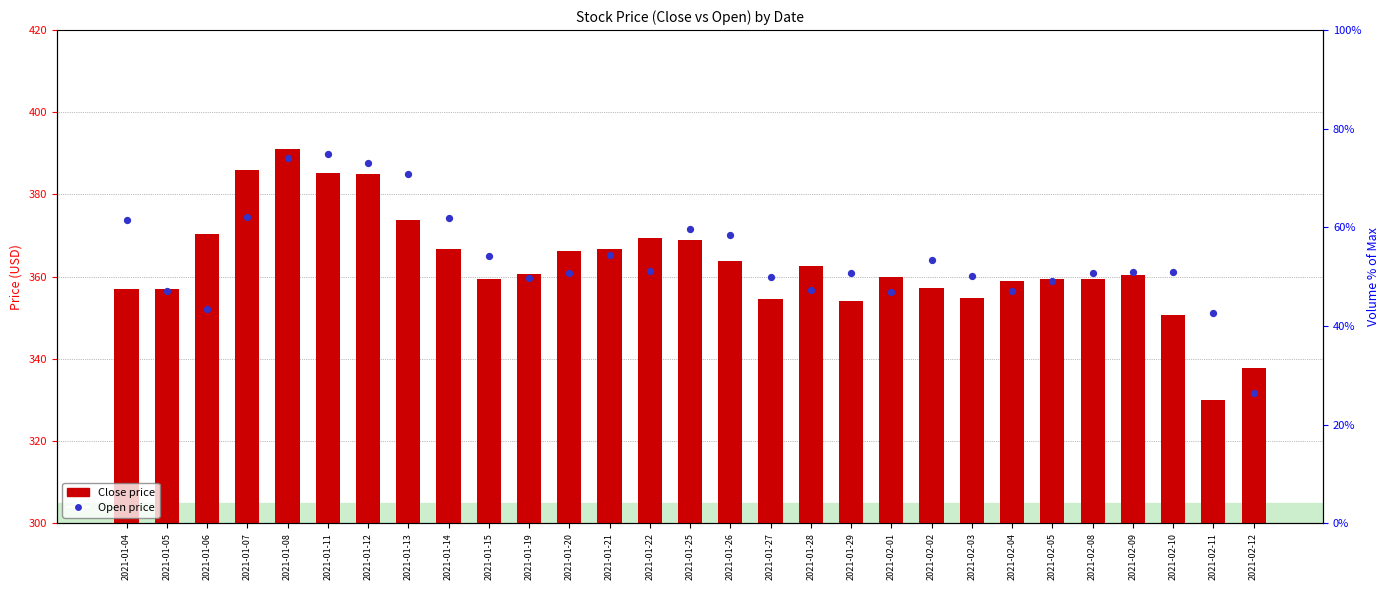

What are all the series names shown in the legend?

Close, Open